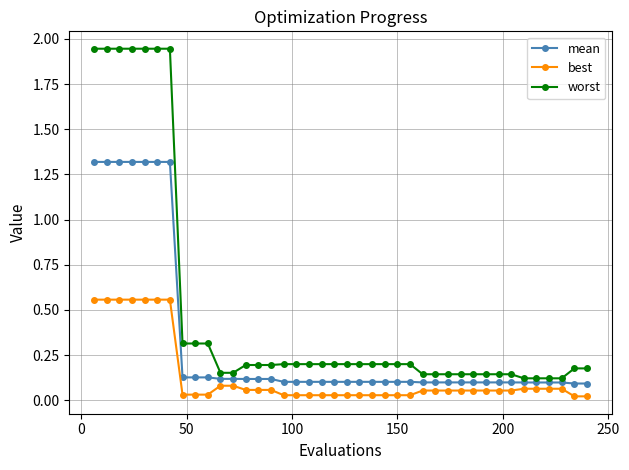

True or false: best and worst intersect in this chart.

False